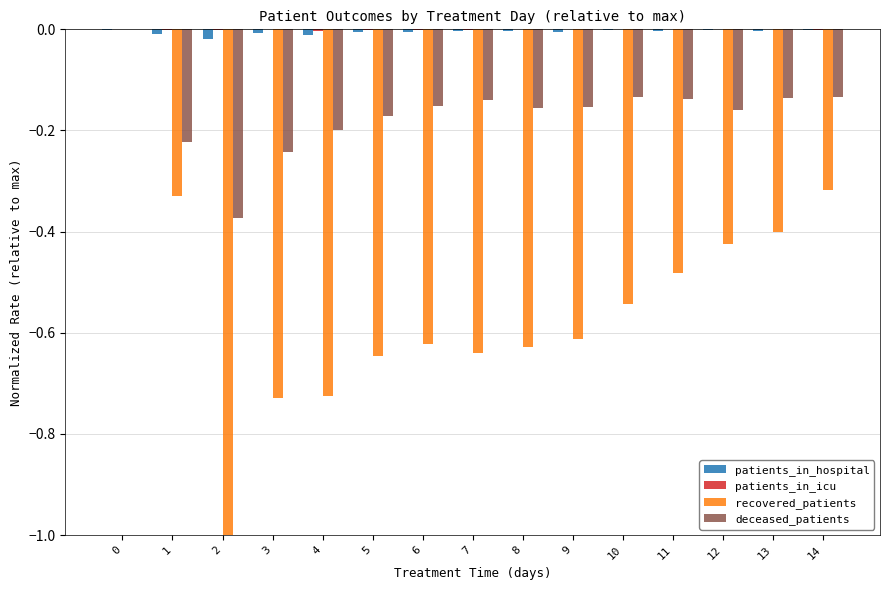

True or false: deceased_patients has a value of -0.3 at 6.

False